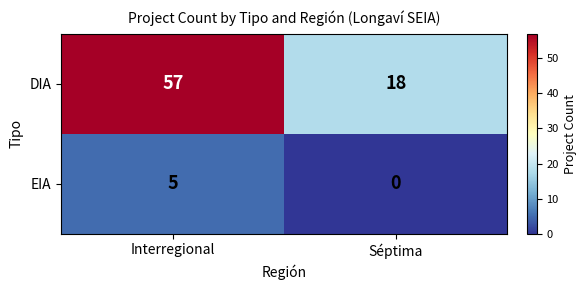

At which category does the chart reach its peak across all series?

Interregional